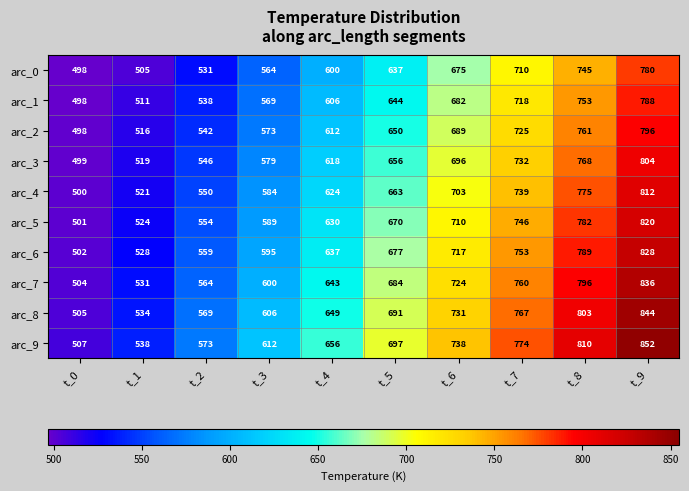

At which category is the sum across all series the highest?

t_9